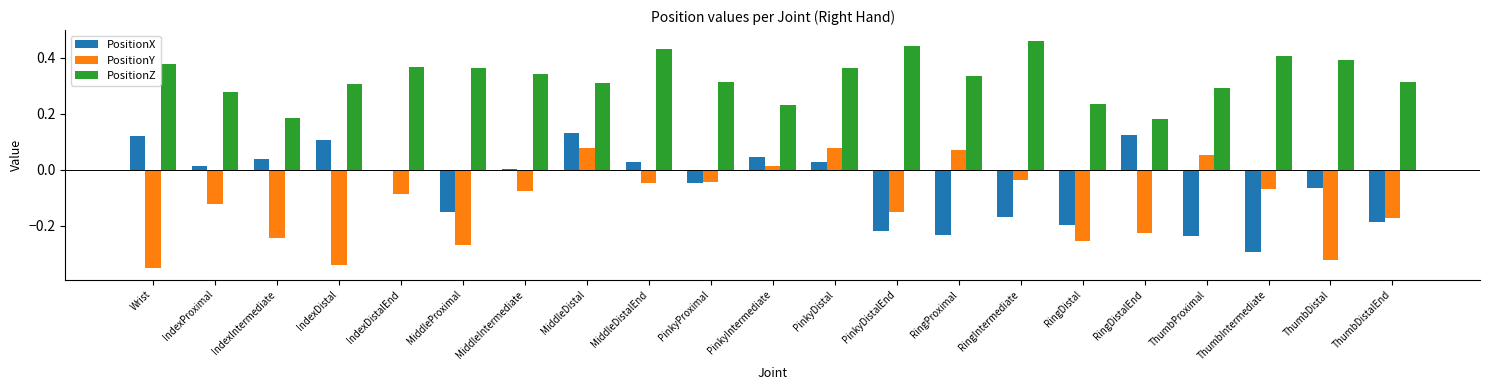

Which category has the highest value across all series?

RingIntermediate